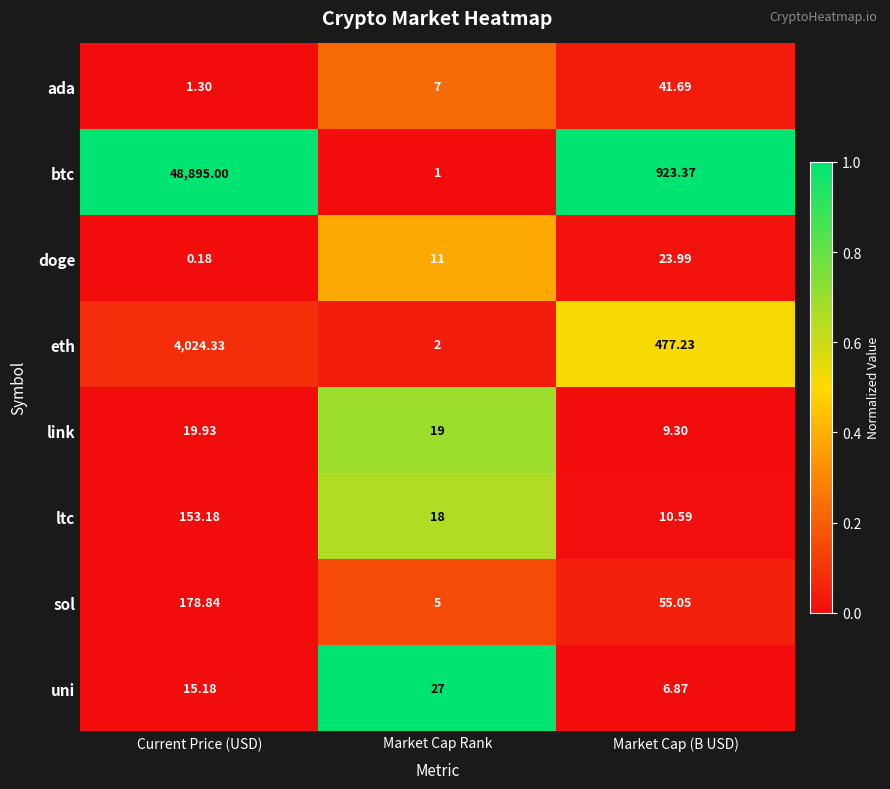

Which series has the largest total across all categories?

btc